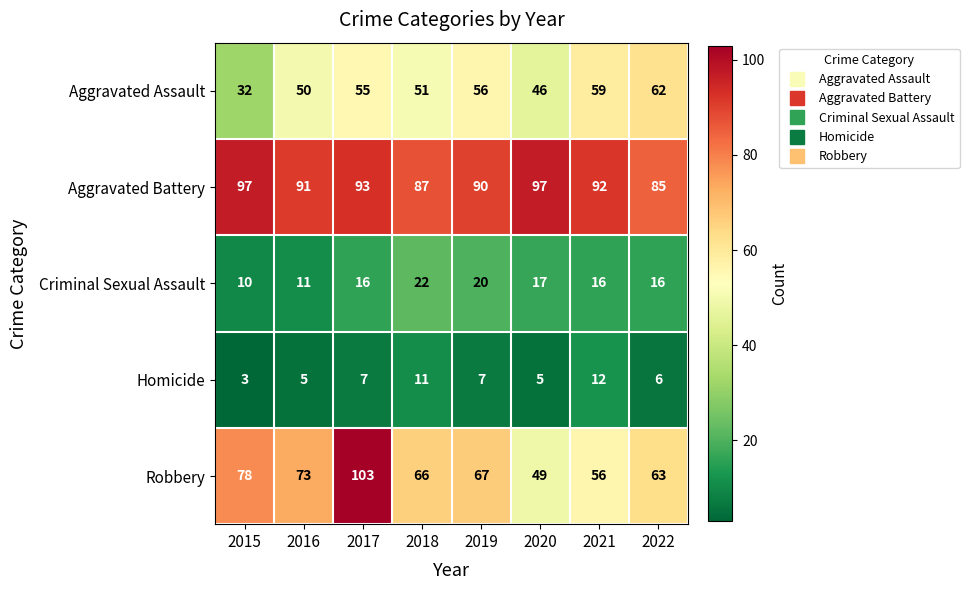

What is the total value across all series at 2015?

220